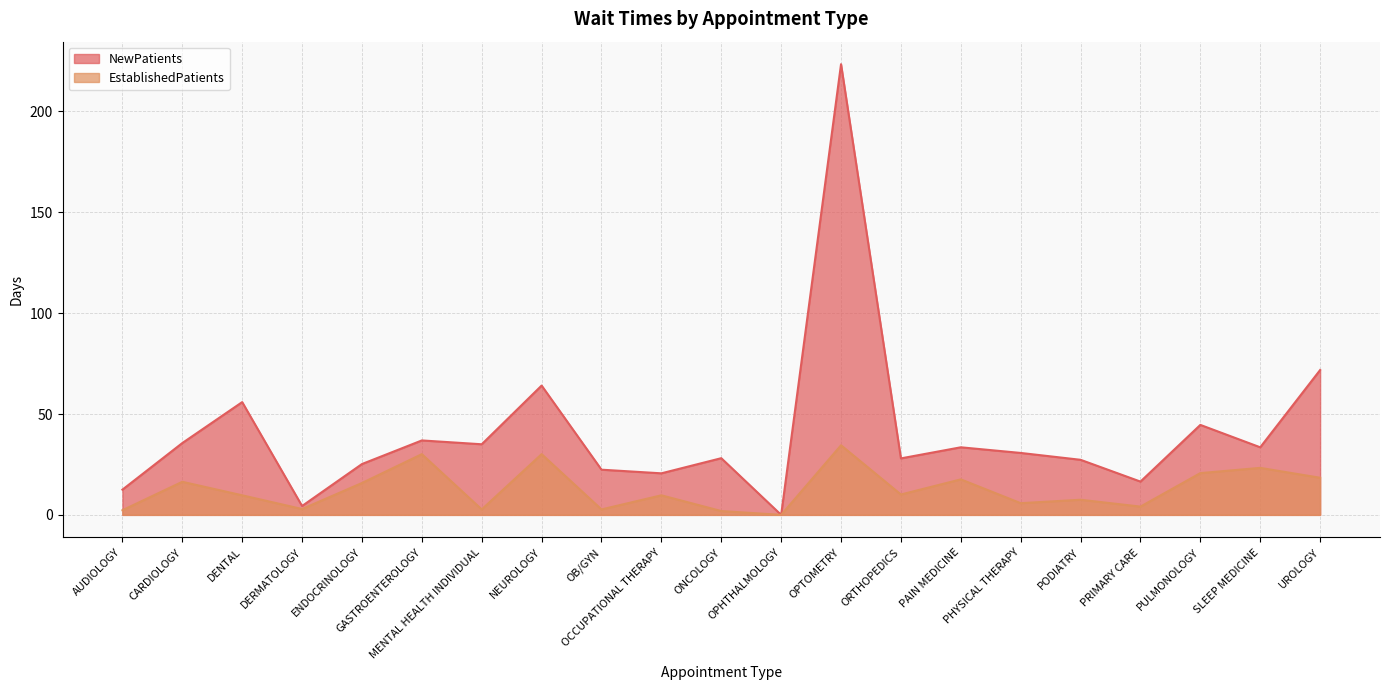

What is the label of the 15th point from the right?

MENTAL HEALTH INDIVIDUAL